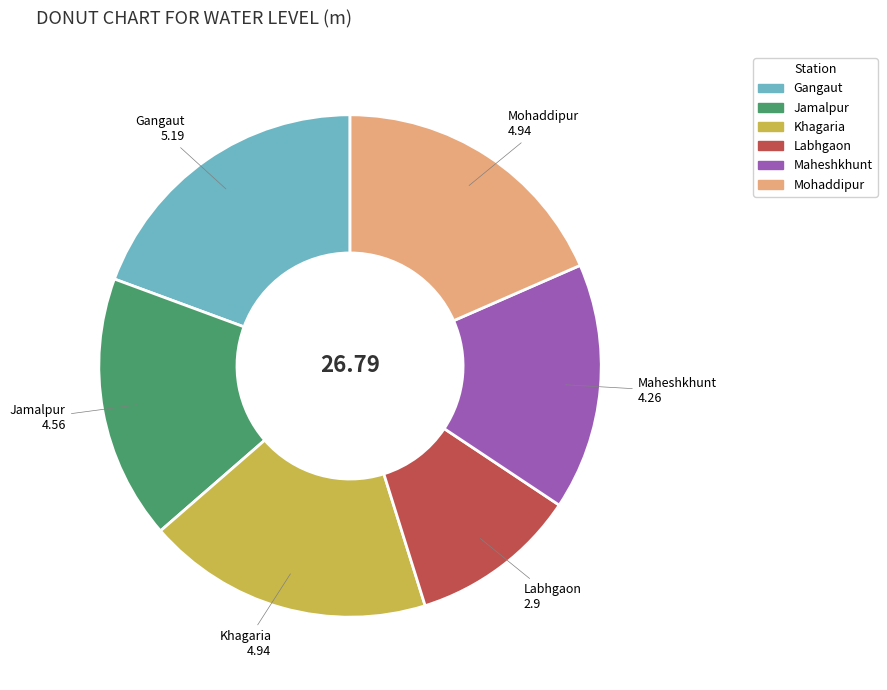

Is Labhgaon the majority of the pie?

No